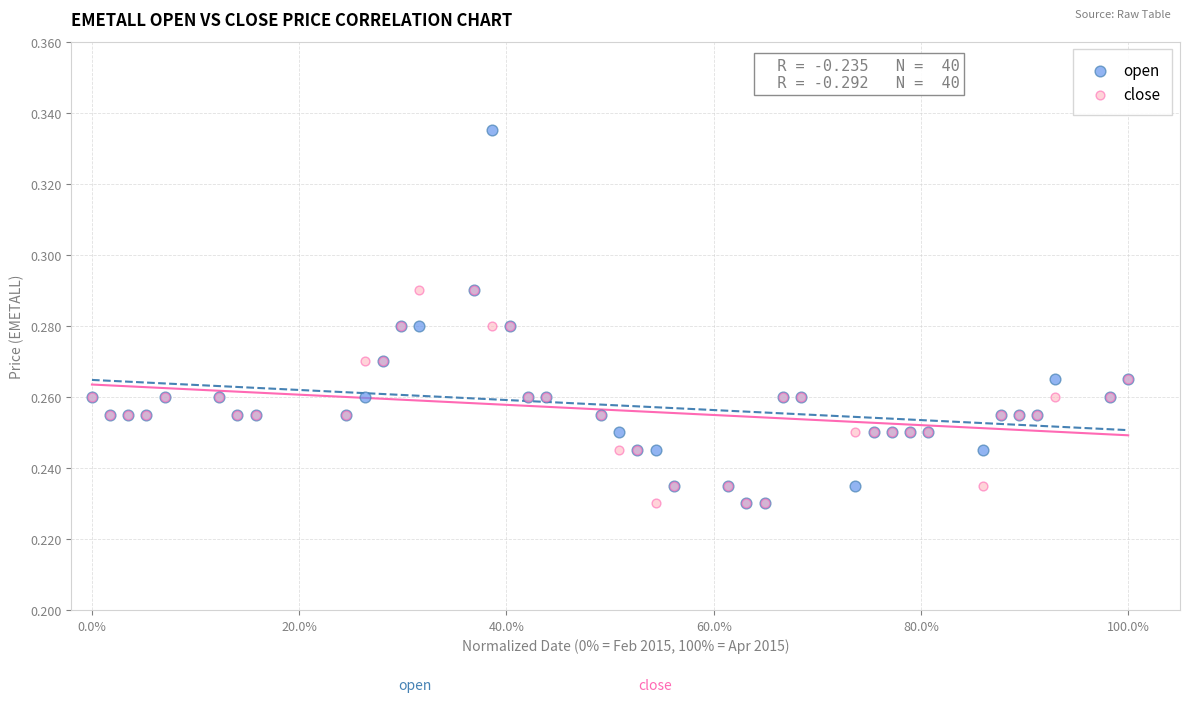

What are all the series names shown in the legend?

open, close